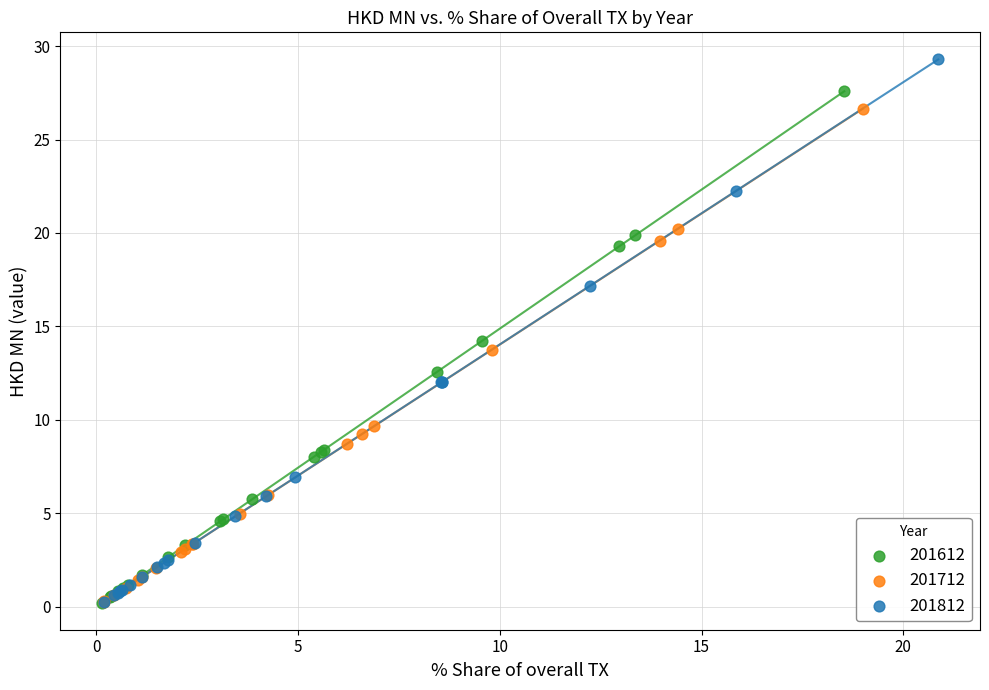

Which series has the widest spread of Y values?

201812